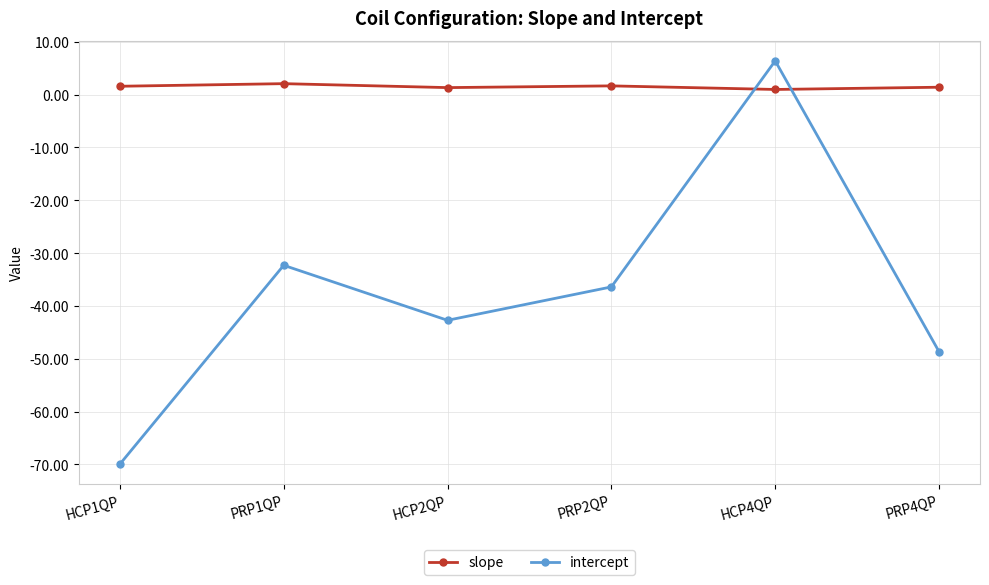

What is the value of the intercept point at the 2nd from the left?

-32.3